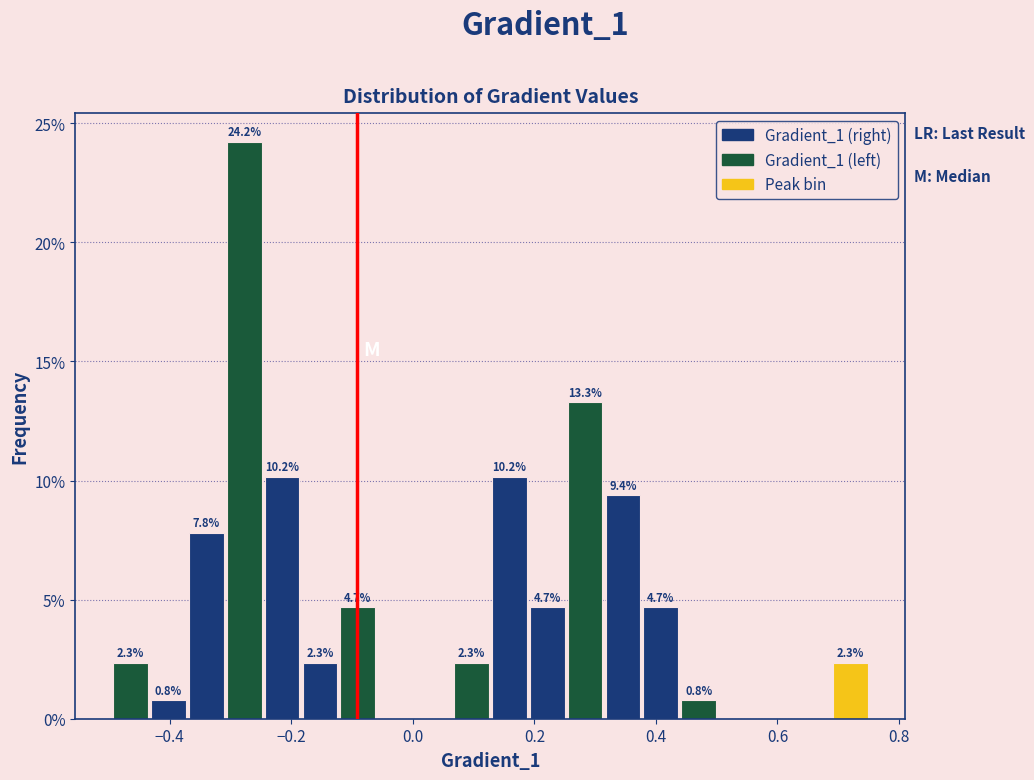

Read against the x-axis, roughly where is the centre of the tallest bar?

-0.28